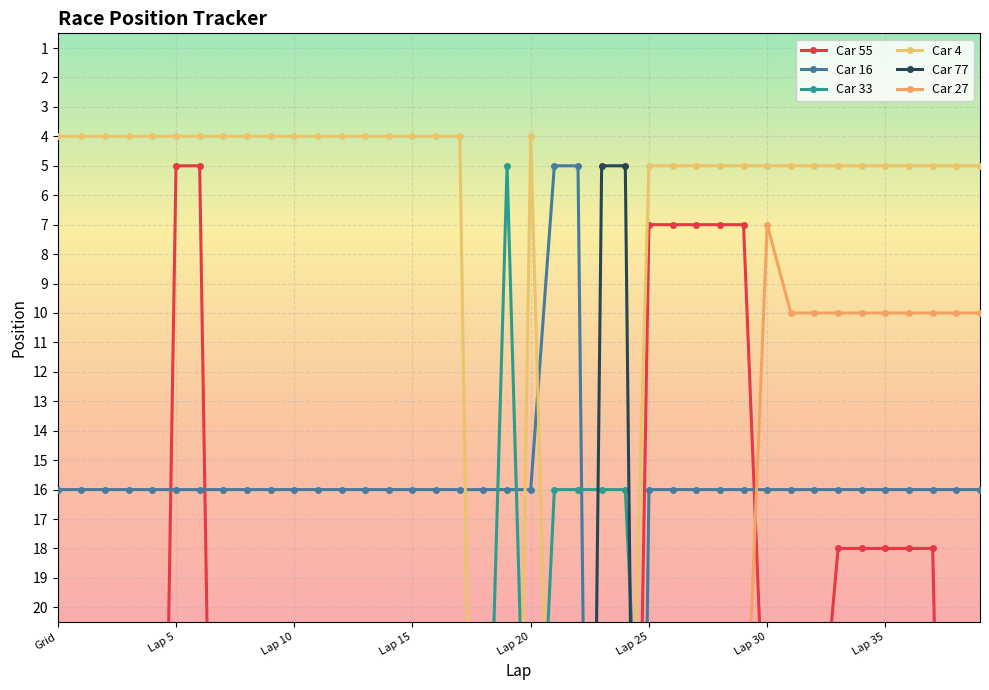

Which series has the largest range (max minus min)?

Car 16